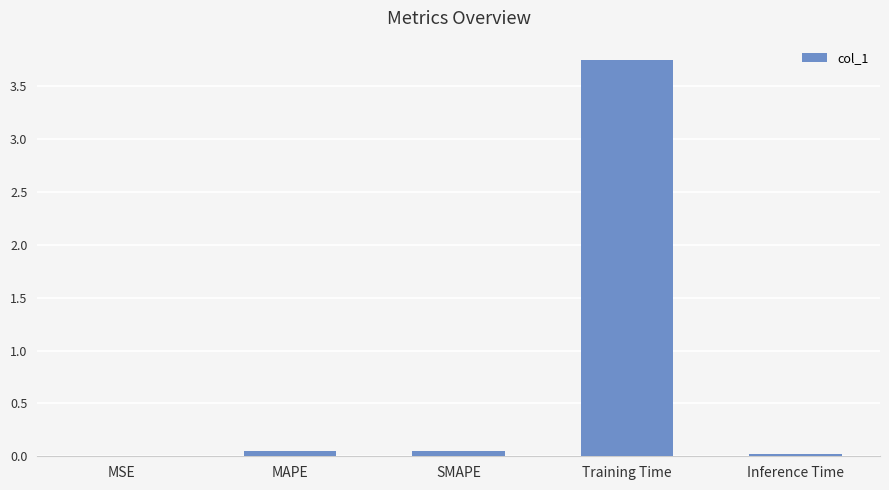

What is the sum of all values?

3.9